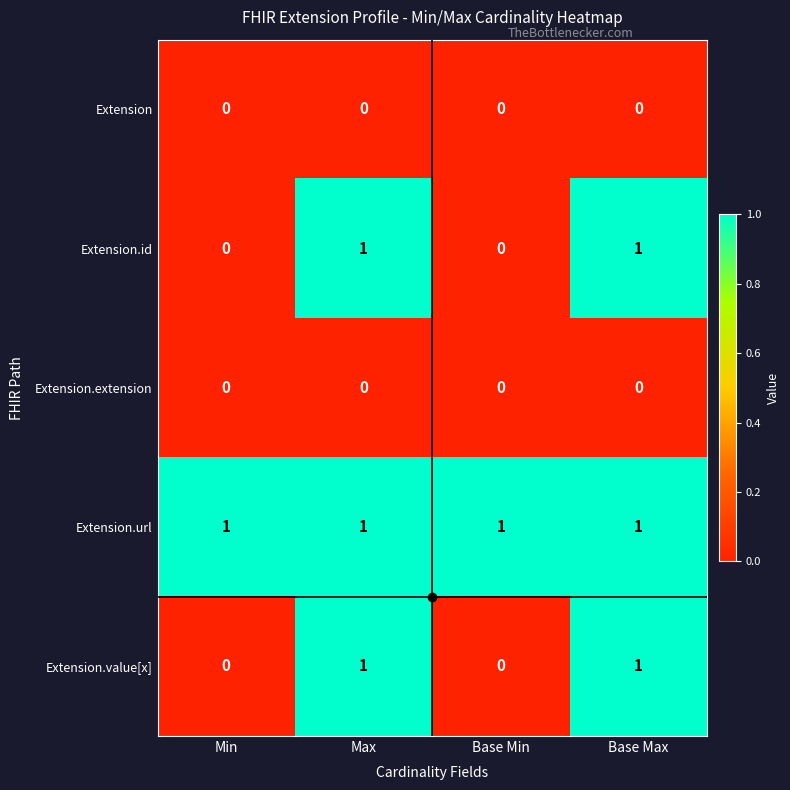

At how many categories does at least one series exceed 0?

4